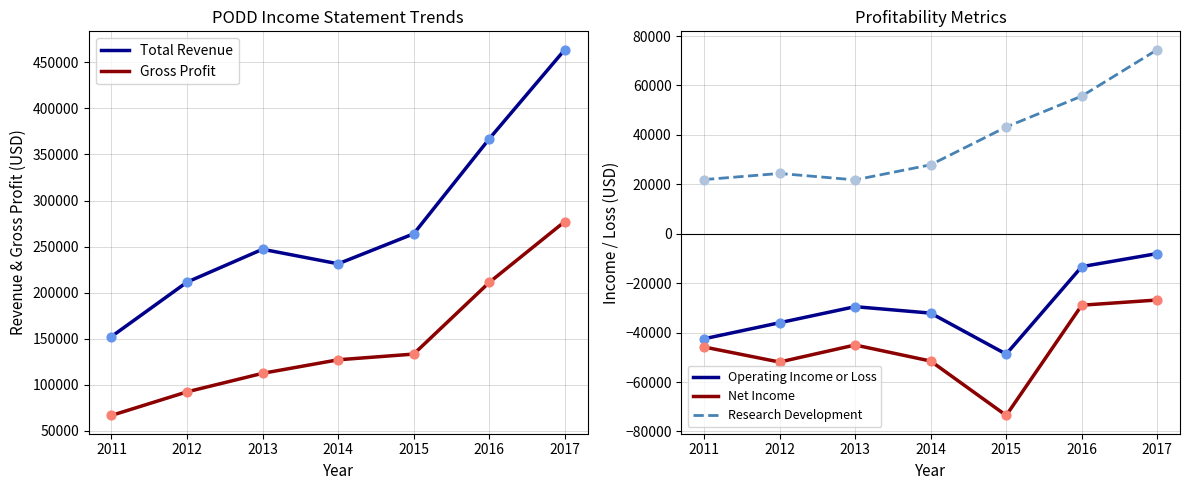

At how many categories does at least one series exceed 89362?

7